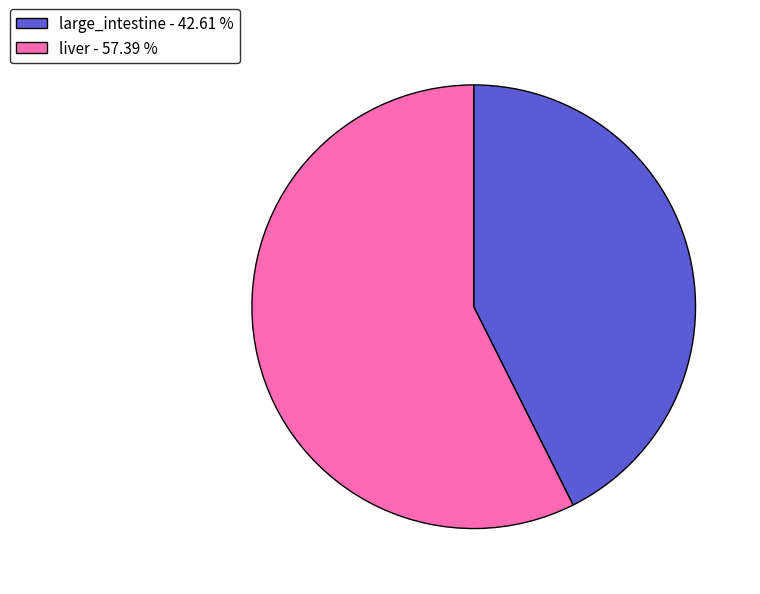

Between liver - 57.39 % and large_intestine - 42.61 %, which is larger?

liver - 57.39 %